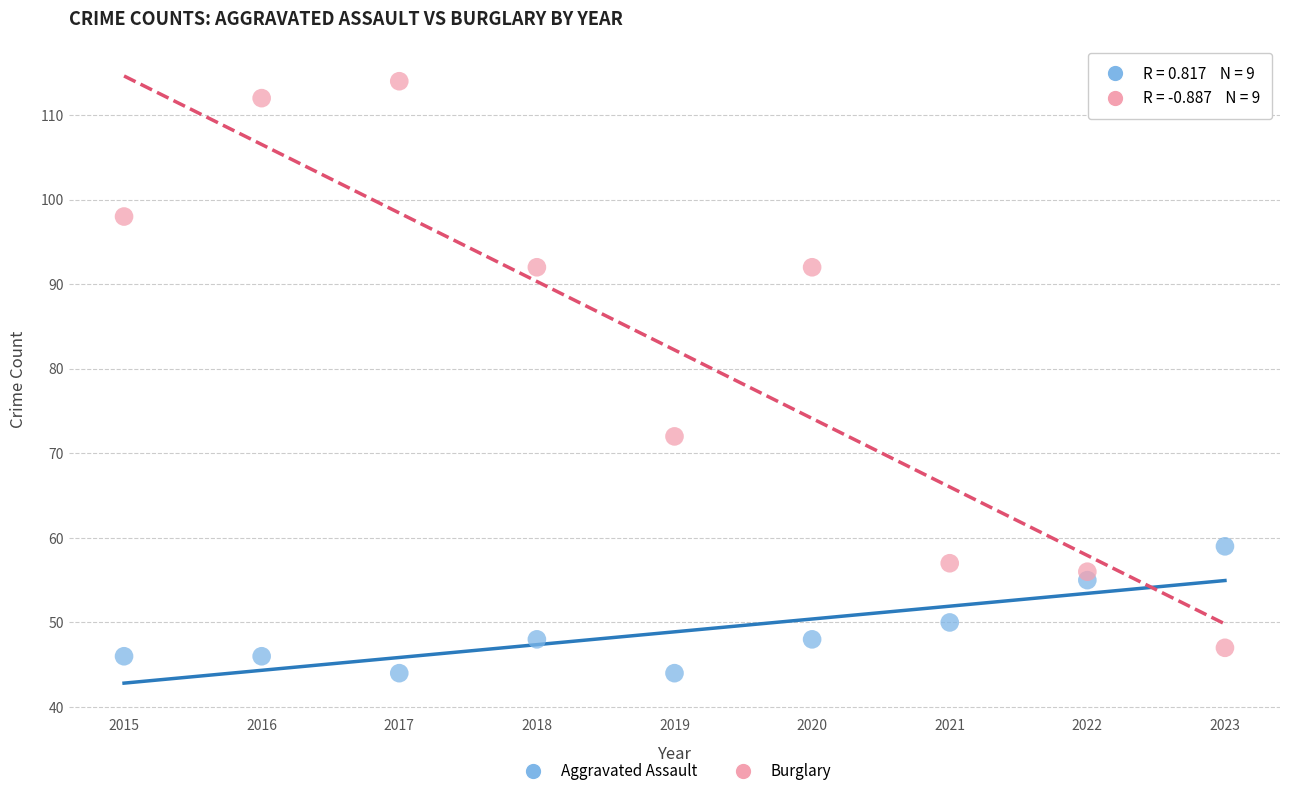

What are all the series names shown in the legend?

Aggravated Assault, Burglary